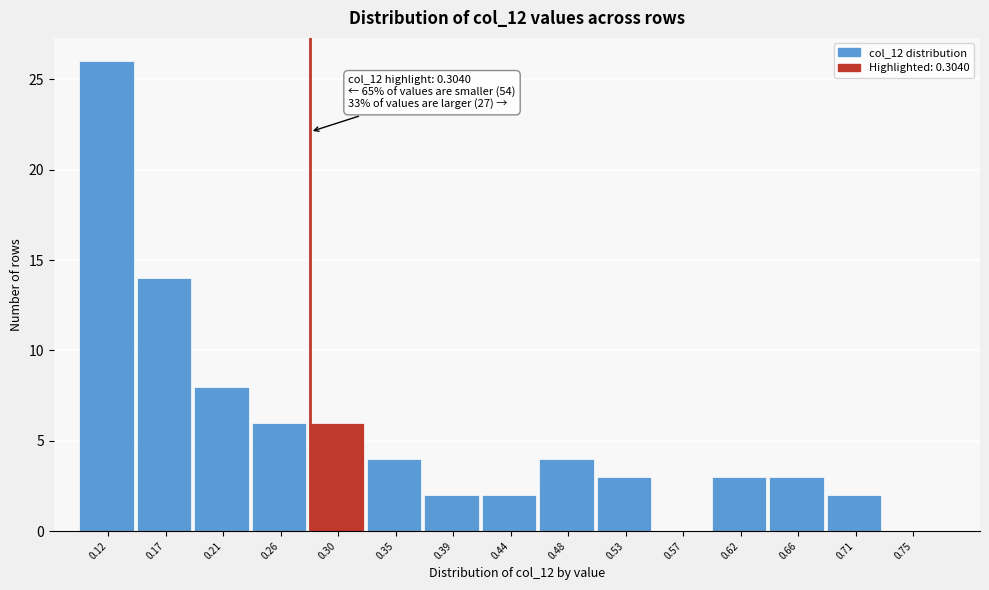

Reading left to right, extract all data points from this chart.

0.12=26	0.17=14	0.21=8	0.26=6	0.30=6	0.35=4	0.39=2	0.44=2	0.48=4	0.53=3	0.57=0	0.62=3	0.66=3	0.71=2	0.75=0